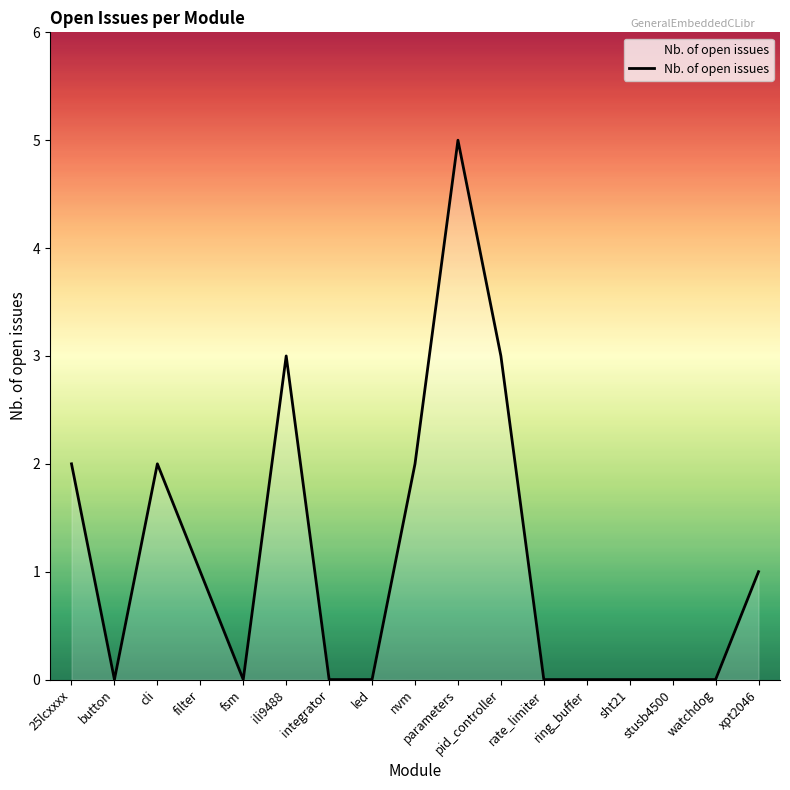

What value does the data have at parameters?

5